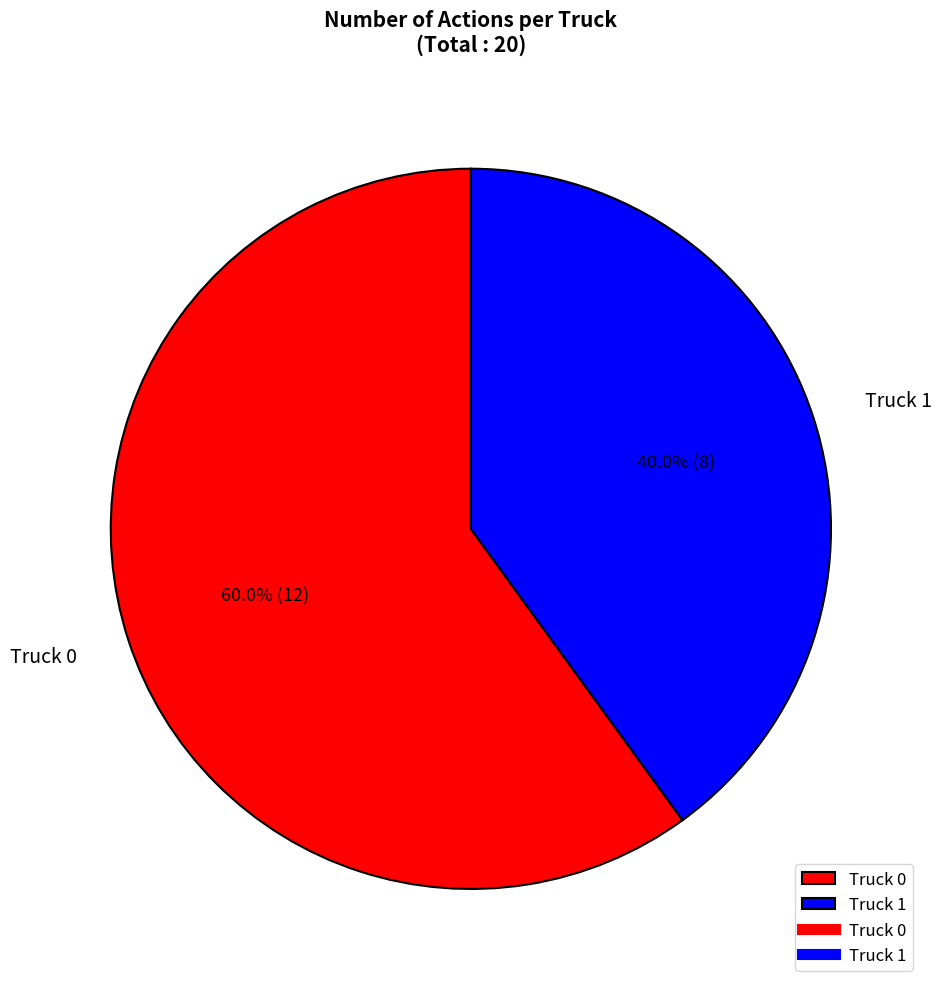

The Truck 0 slice represents 60% of the pie. True or false?

True